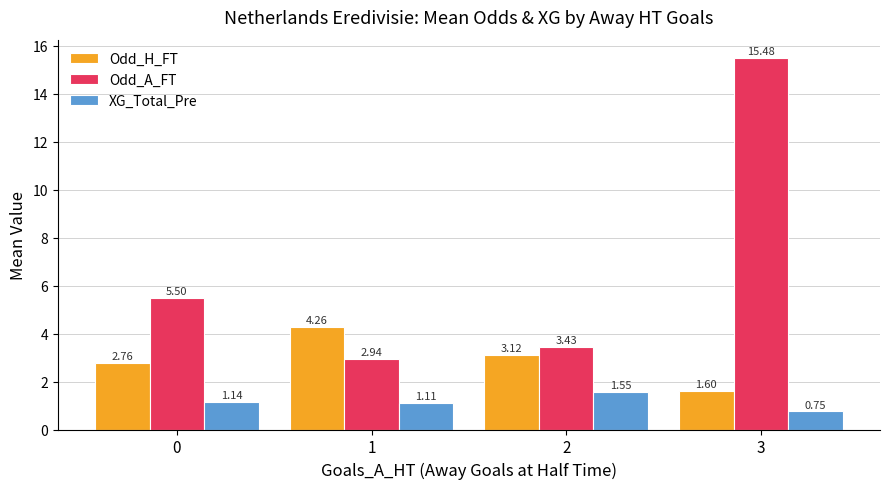

Rank the series at 3 from lowest to highest value.

XG_Total_Pre, Odd_H_FT, Odd_A_FT